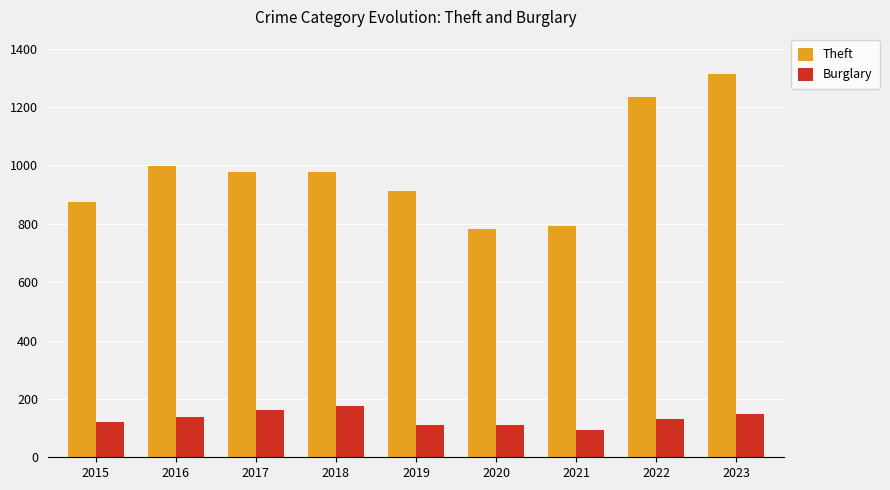

Which series changed the most between 2015 and 2018?

Theft